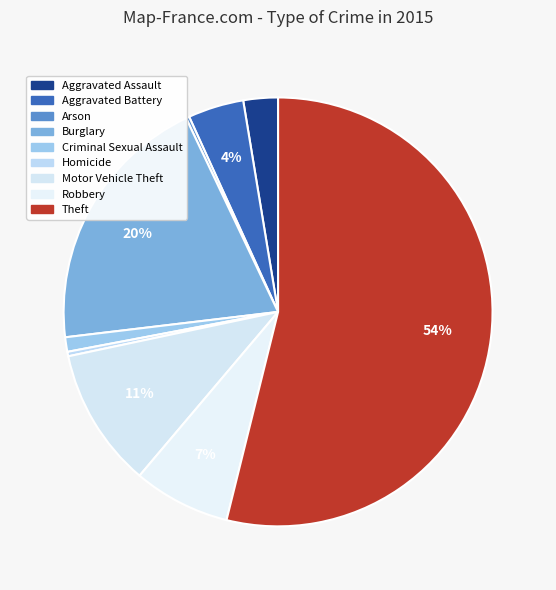

Which category accounts for the majority?

Theft